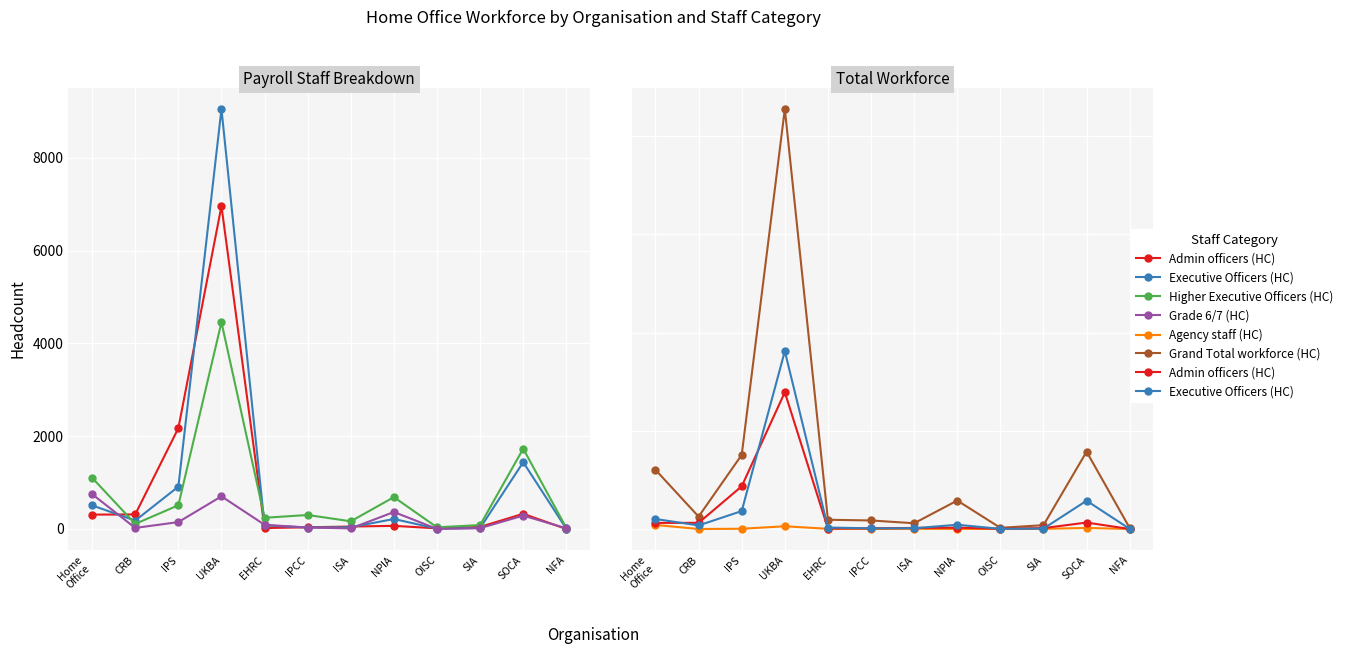

Which series has the largest total across all categories?

Grand Total workforce (HC)